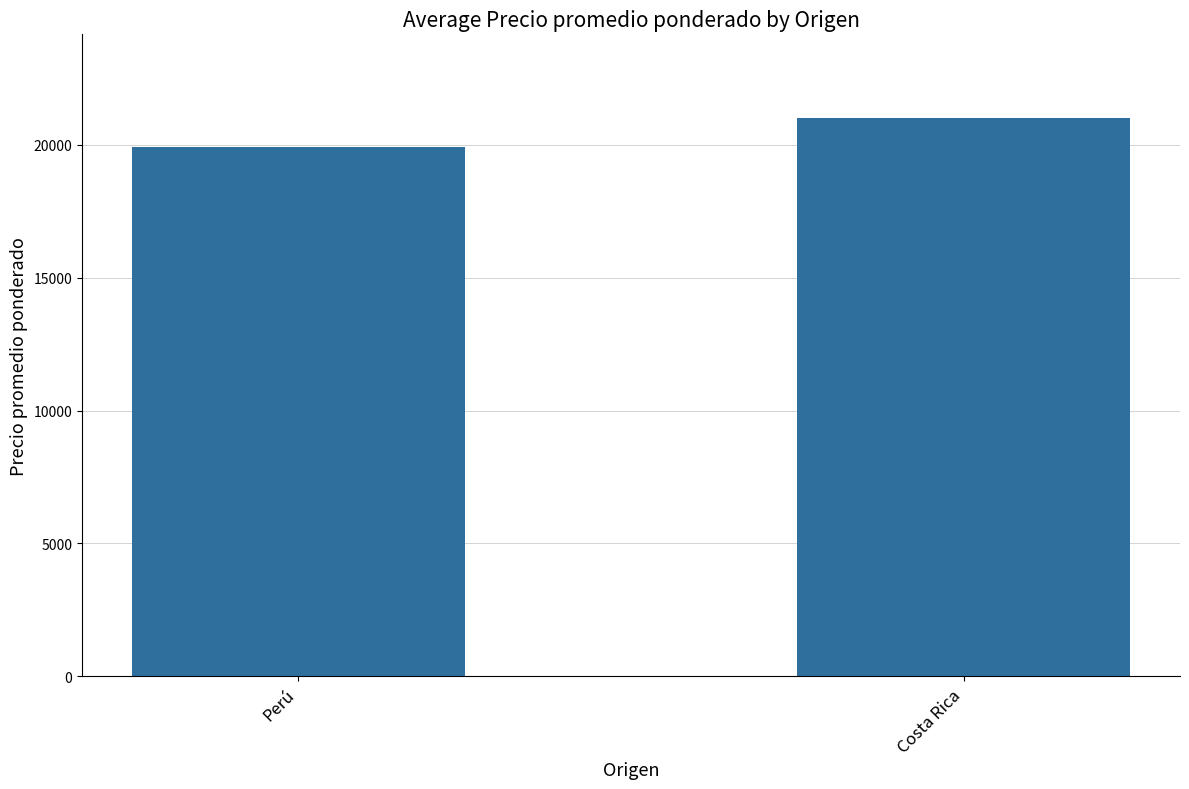

How many bars are there in total?

2